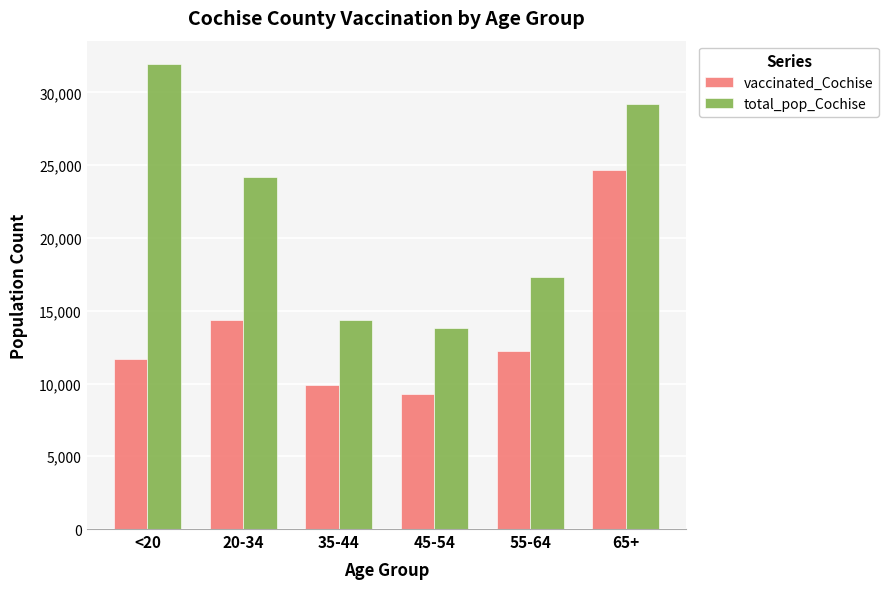

How many bars are there in each group?

2